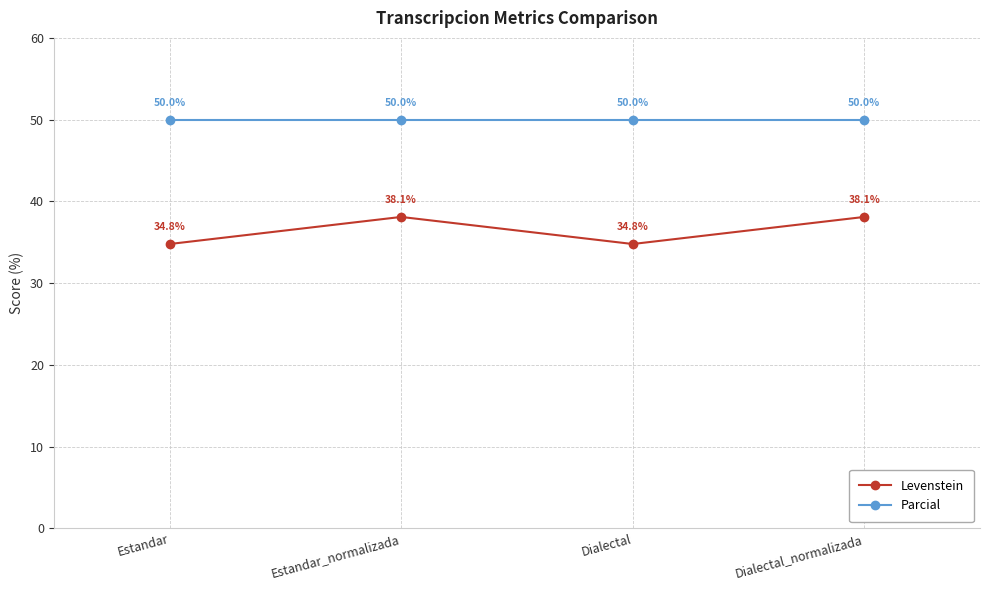

What is the maximum value for Parcial?

50.0